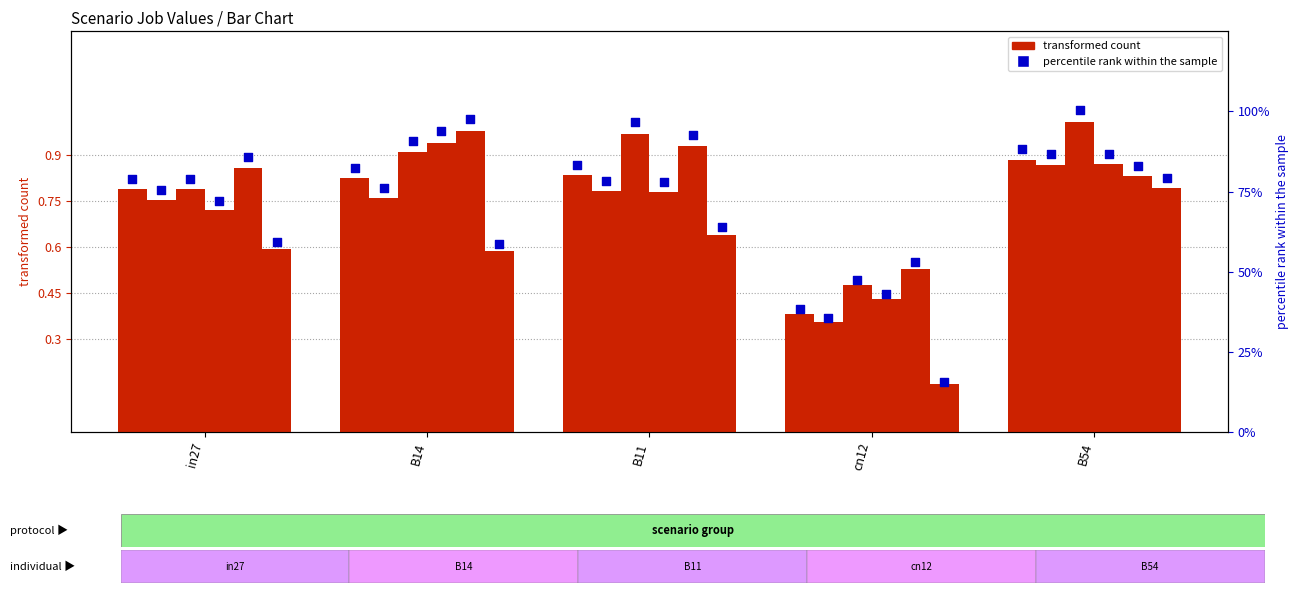

Approximately how many times larger is the value at in27 compared to B54?

0.9